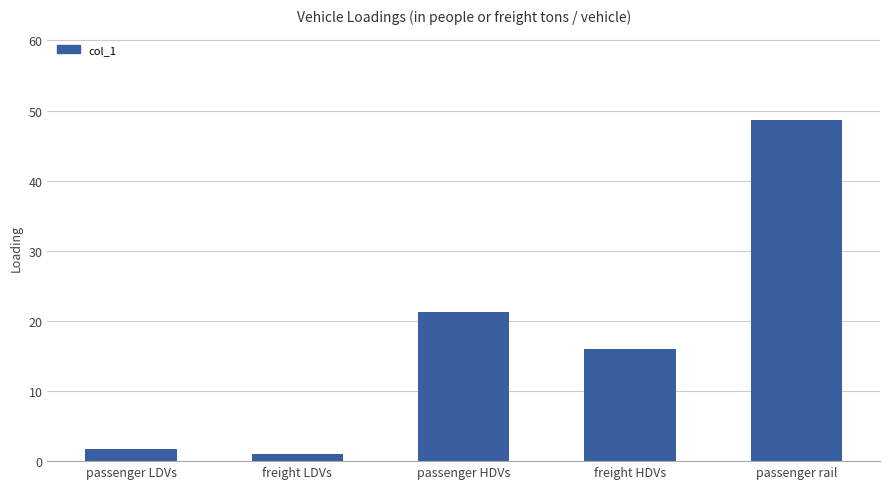

What is the difference between the values at freight HDVs and passenger HDVs?

5.2